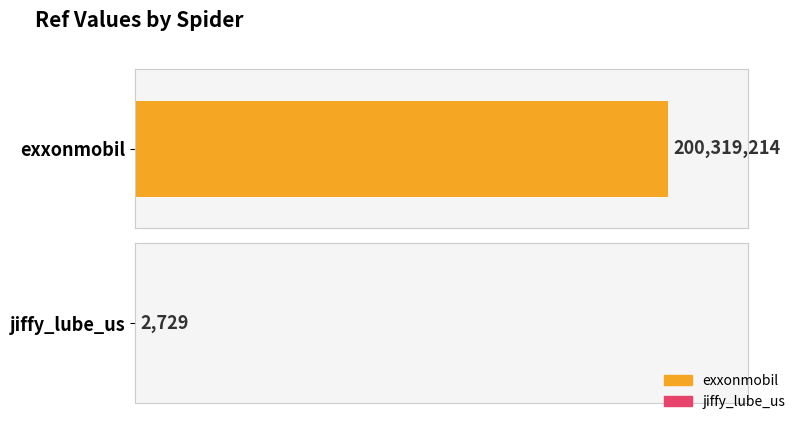

What is the difference between the maximum and minimum values?

200316485